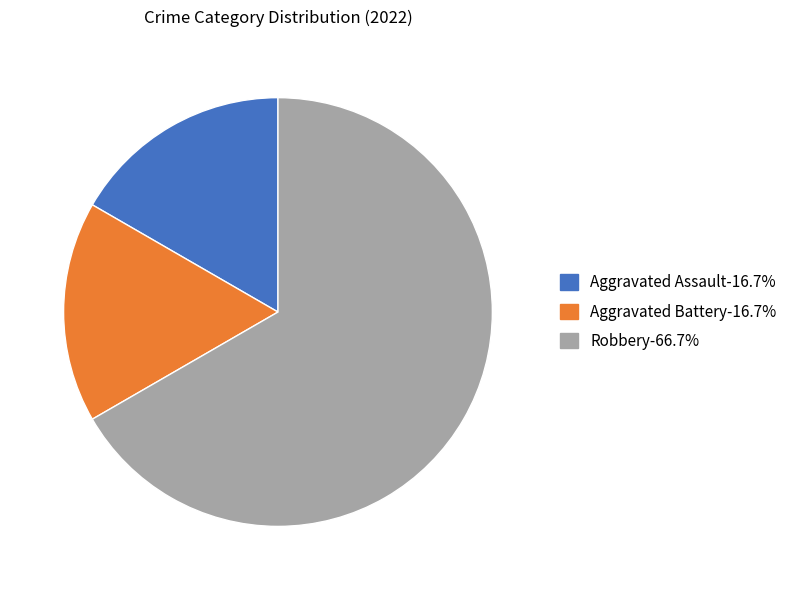

Approximately how many times larger is the value at Robbery compared to Aggravated Assault?

4.0